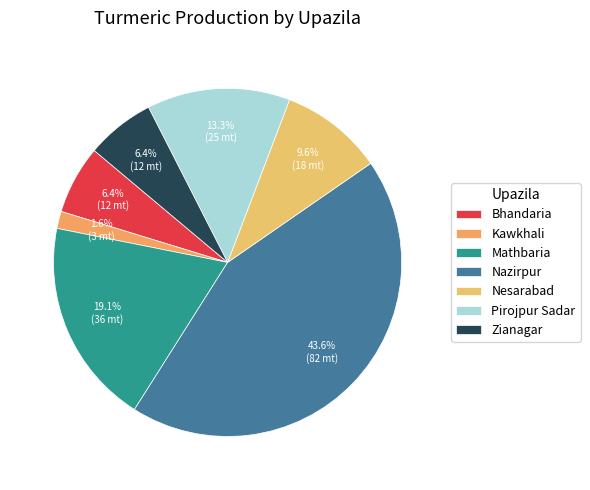

How many segments does this pie chart have?

7